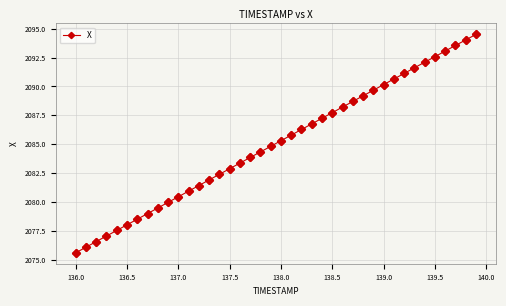

What is the maximum value shown in the chart?

2094.5